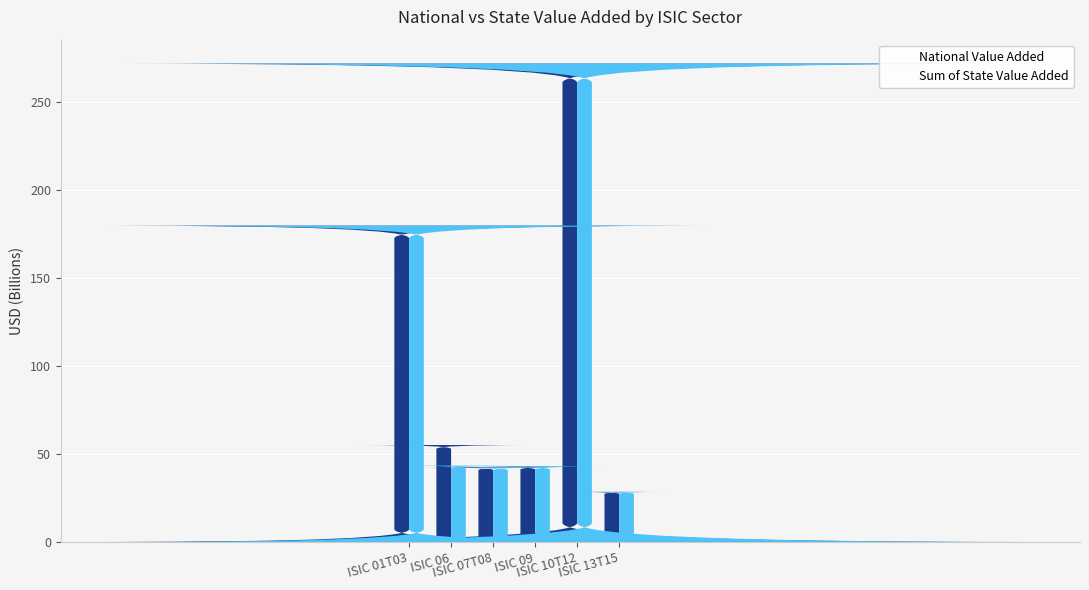

What position from the left is ISIC 01T03?

1